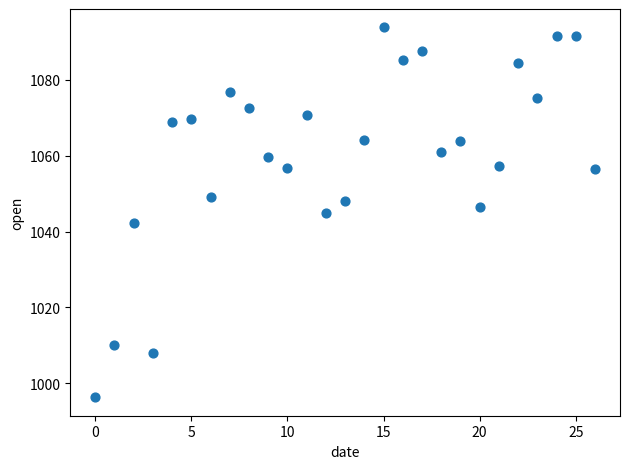

What is the range of Y values (max minus min)?

97.5